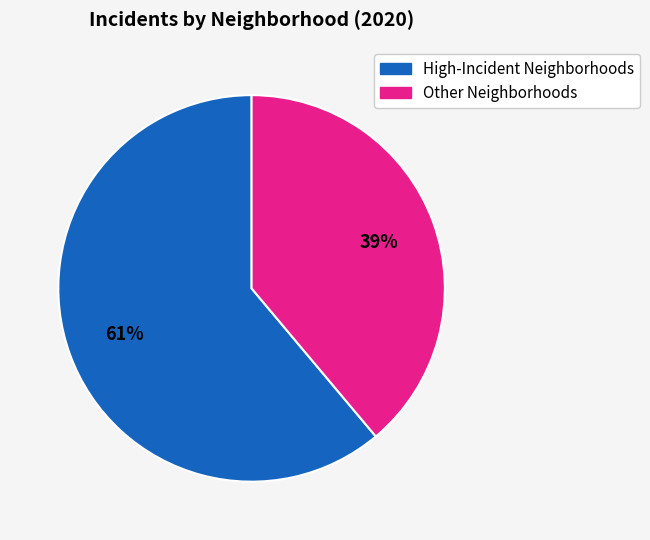

Combined, do Other Neighborhoods and High-Incident Neighborhoods account for over 50%?

Yes